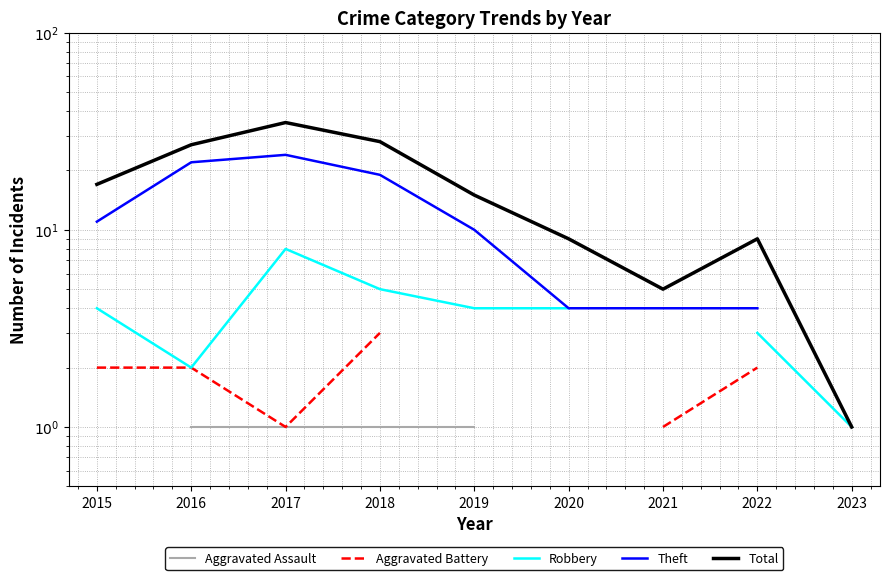

Rank the series by their maximum value, from lowest to highest.

Aggravated Assault, Aggravated Battery, Robbery, Theft, Total